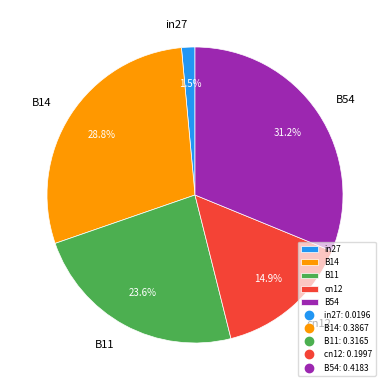

To the nearest percent, what is the combined percentage of in27 and B54?

33%